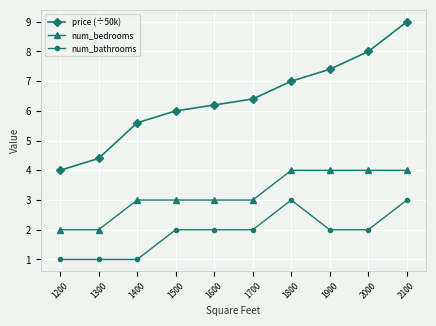

True or false: num_bathrooms and num_bedrooms cross at least once.

False